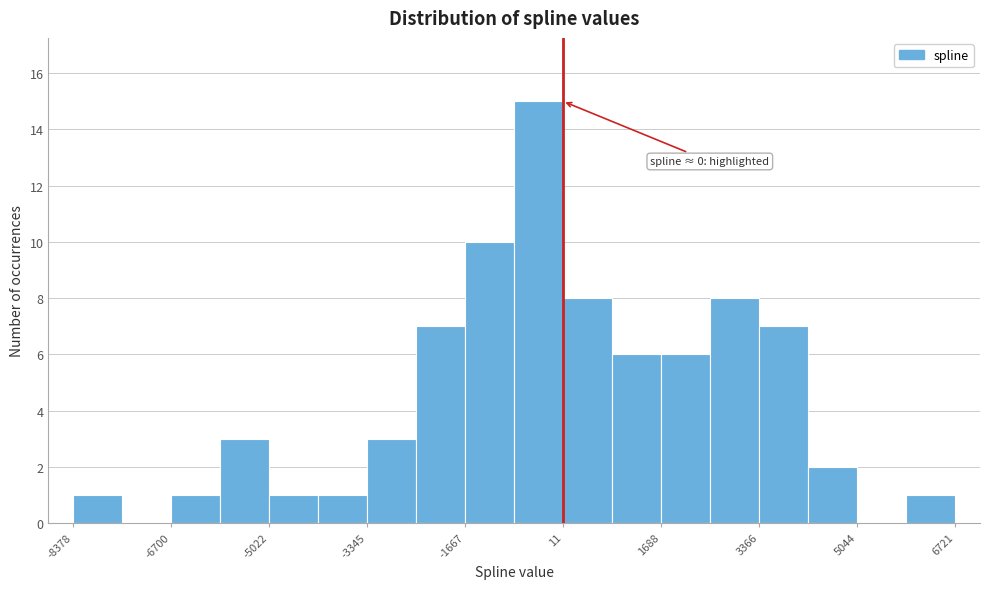

Over which range of the x-axis is the bar tallest?

-800 to 0